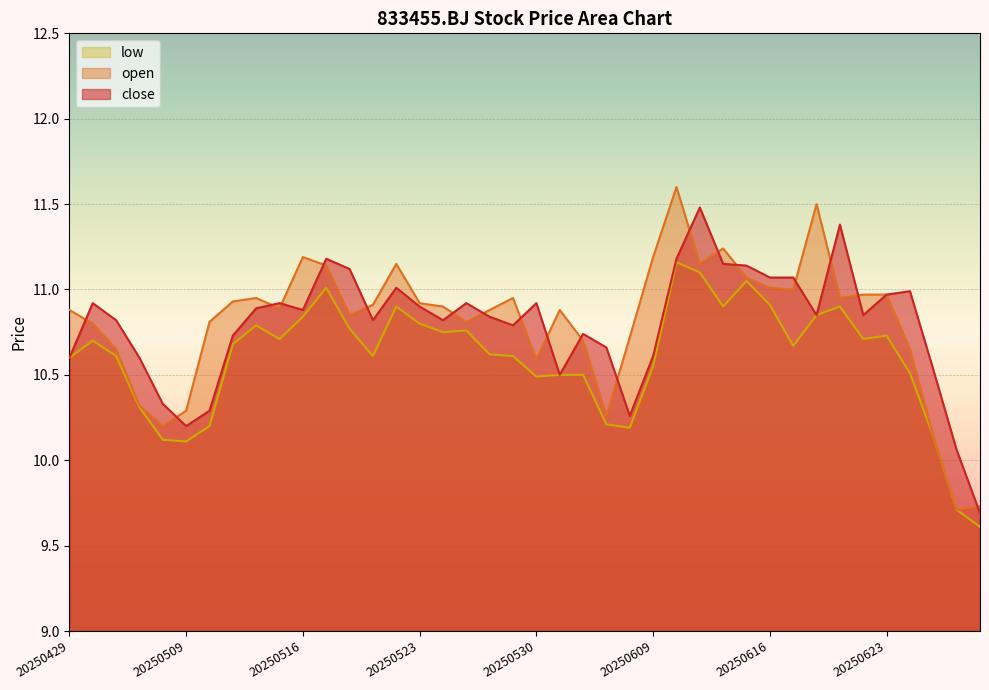

Reading left to right, what are all the values shown in this chart?

close: 10.6	10.9	10.8	10.6	10.3	10.2	10.3	10.7	10.9	10.9	10.9	11.2	11.1	10.8	11.0	10.9	10.8	10.9	10.8	10.8	10.9	10.5	10.7	10.7	10.3	10.6	11.2	11.5	11.2	11.1	11.1	11.1	10.8	11.4	10.8	11.0	11.0	10.5	10.1	9.7
open: 10.9	10.8	10.7	10.3	10.2	10.3	10.8	10.9	10.9	10.9	11.2	11.1	10.8	10.9	11.2	10.9	10.9	10.8	10.9	10.9	10.6	10.9	10.7	10.3	10.7	11.2	11.6	11.2	11.2	11.1	11.0	11.0	11.5	10.9	11.0	11.0	10.7	10.1	9.7	9.7
low: 10.6	10.7	10.6	10.3	10.1	10.1	10.2	10.7	10.8	10.7	10.8	11.0	10.8	10.6	10.9	10.8	10.8	10.8	10.6	10.6	10.5	10.5	10.5	10.2	10.2	10.6	11.2	11.1	10.9	11.1	10.9	10.7	10.8	10.9	10.7	10.7	10.5	10.1	9.7	9.6